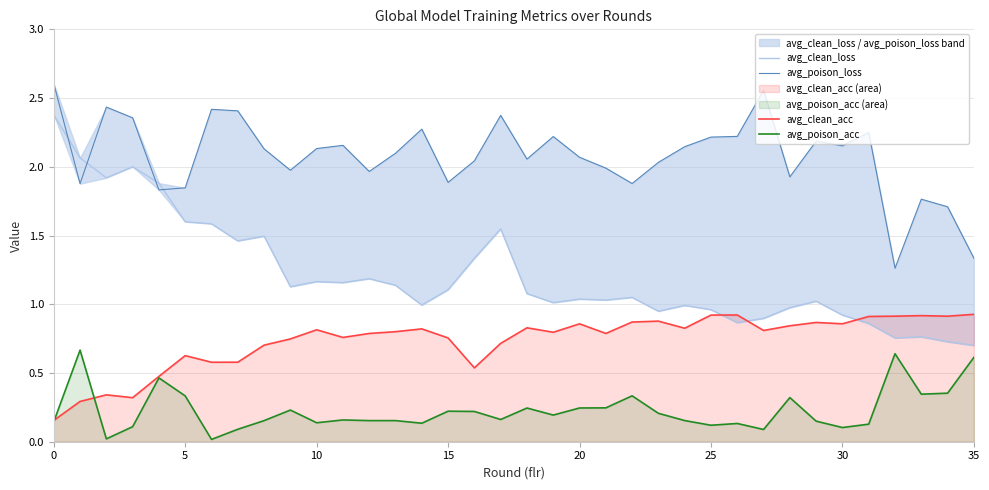

What is the average value of the avg_clean_loss series?

1.2